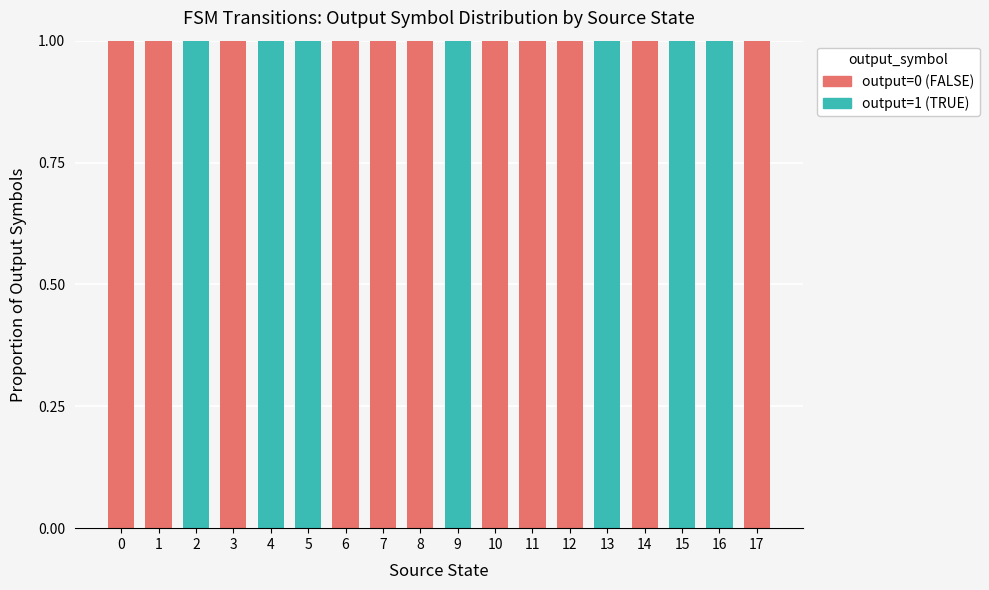

The output=1 (TRUE) series shows 0 at 6. True or false?

True